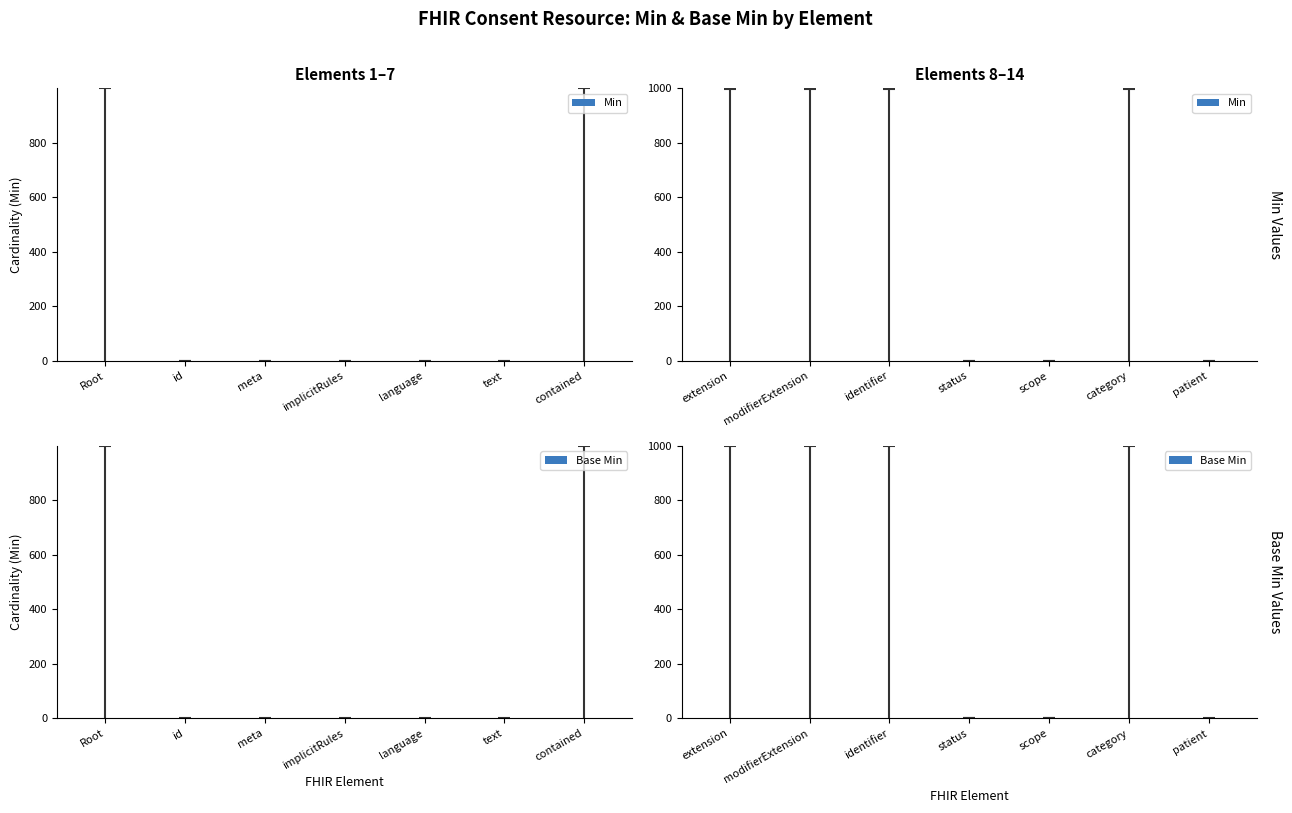

What is the sum of all Base Min values?

3